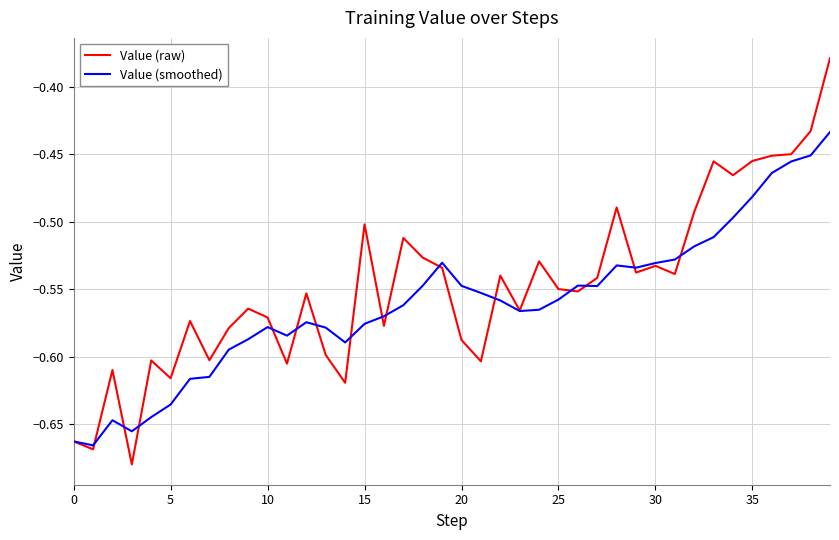

Which series has the largest range (max minus min)?

Value (raw)